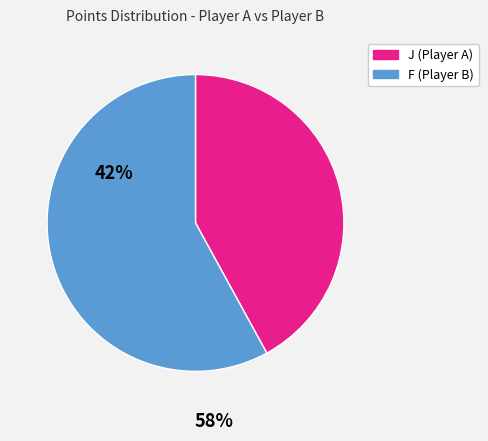

Is there a majority slice in this chart?

Yes